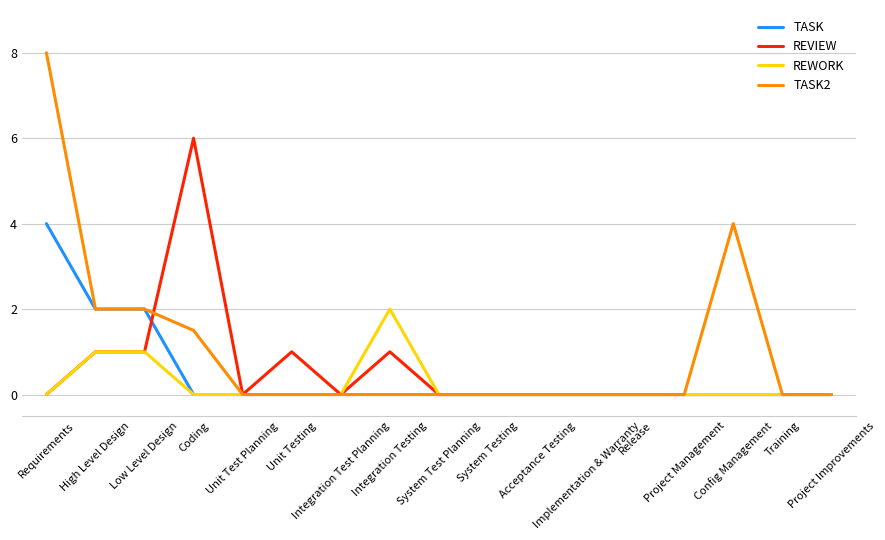

What position from the left is Unit Testing?

6